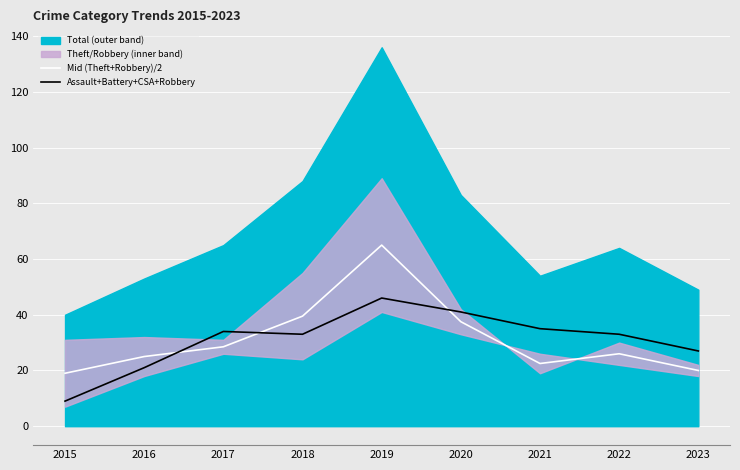

In Mid (Theft+Robbery)/2, how many points are higher than both neighbors (excluding endpoints)?

2